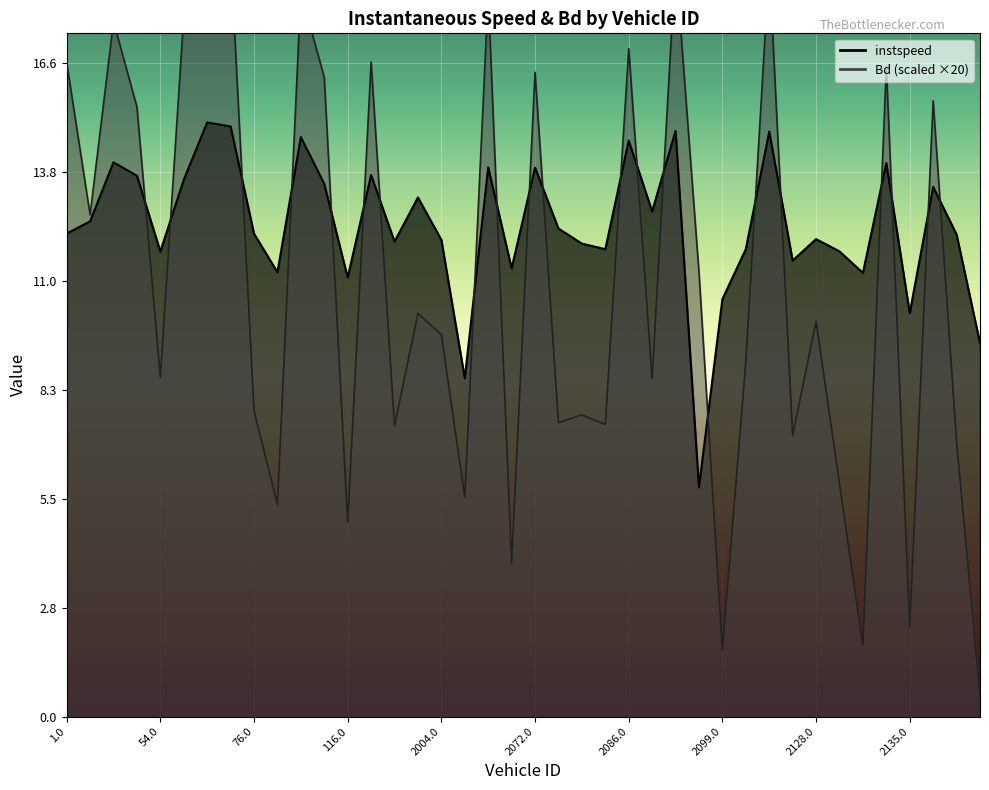

How many times do instspeed and Bd cross each other?

21